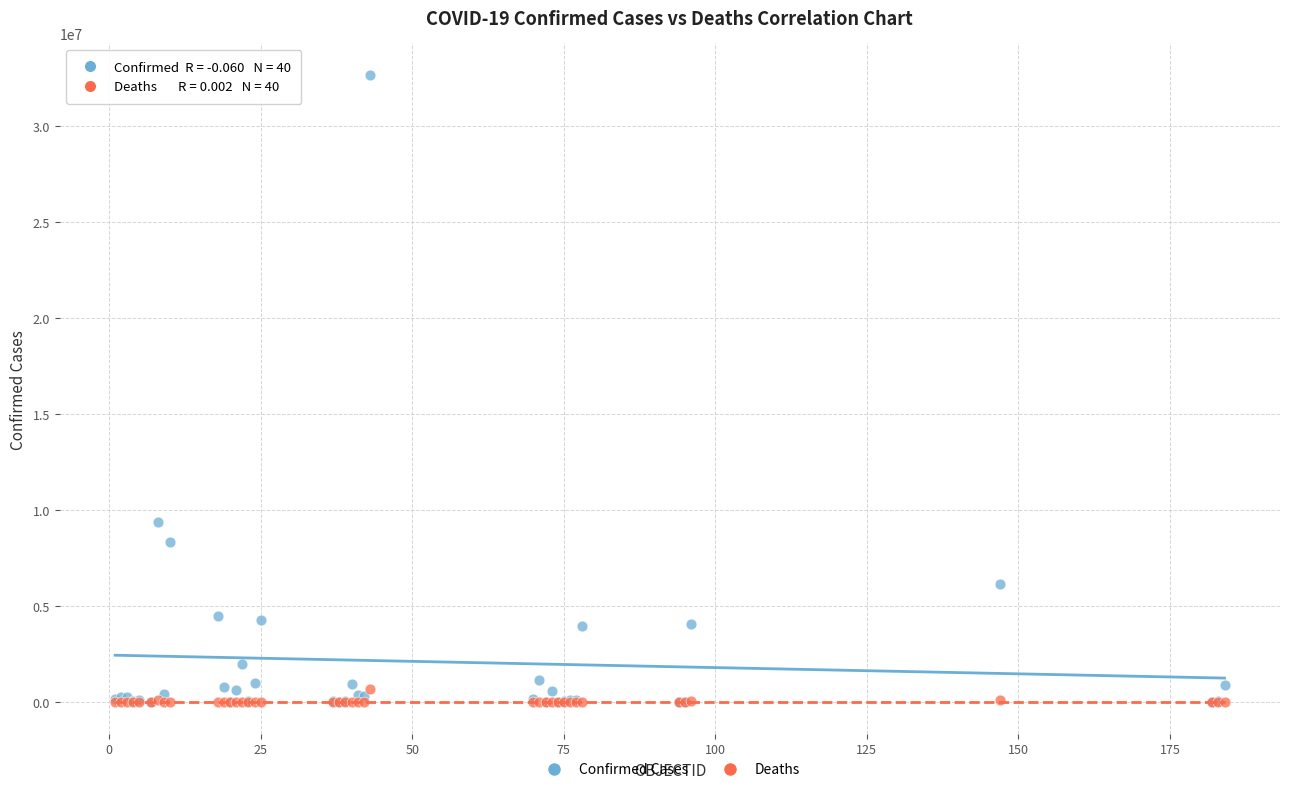

In the Confirmed Cases series, what Y value is closest to 16347553?

9394326